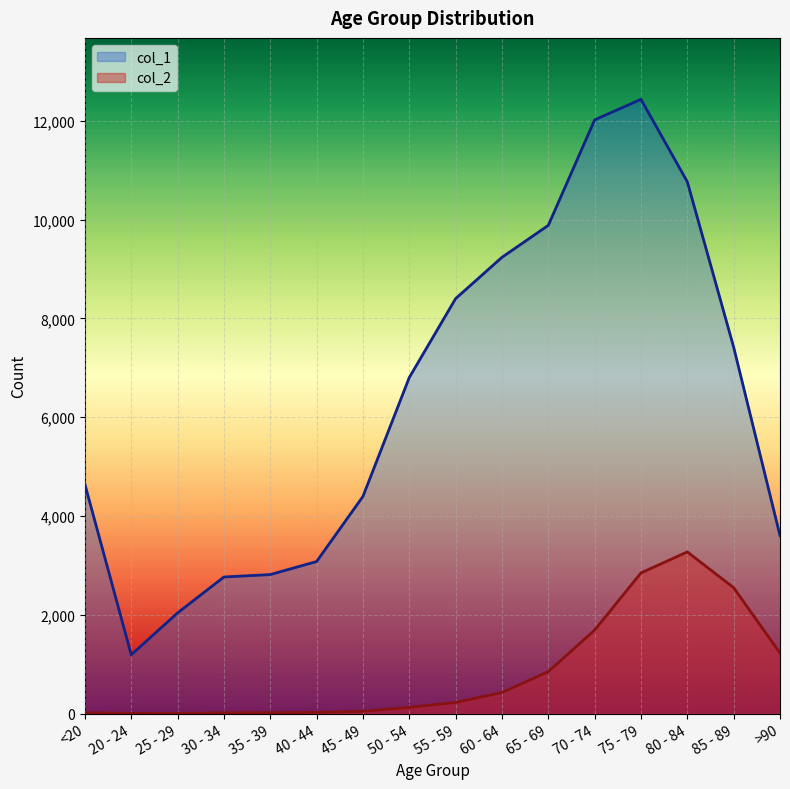

The value of col_1 at 40 - 44 is 1853. True or false?

False